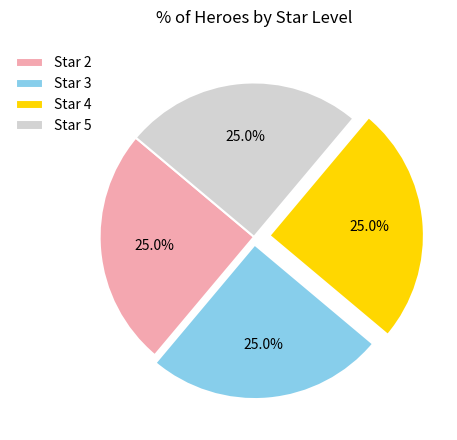

Approximately how many times larger is the value at Star 3 compared to Star 4?

1.0